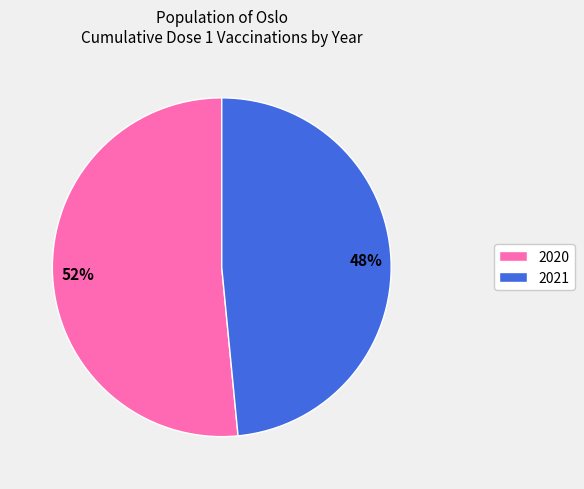

Do 2021 and 2020 together represent more than half of the pie?

Yes